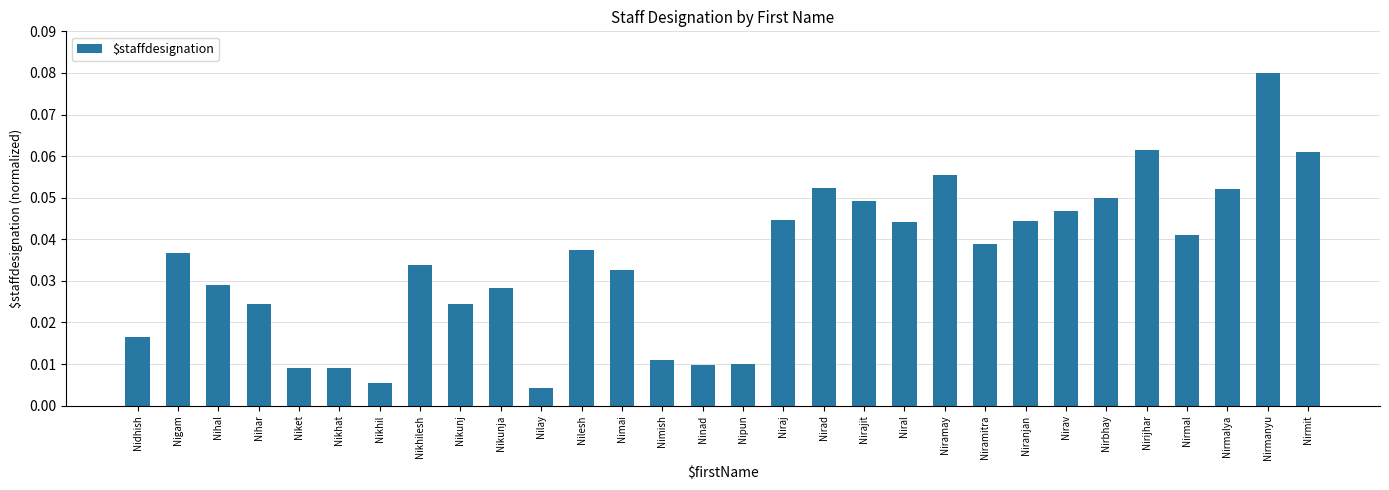

What is the label of the 15th bar from the right?

Nipun